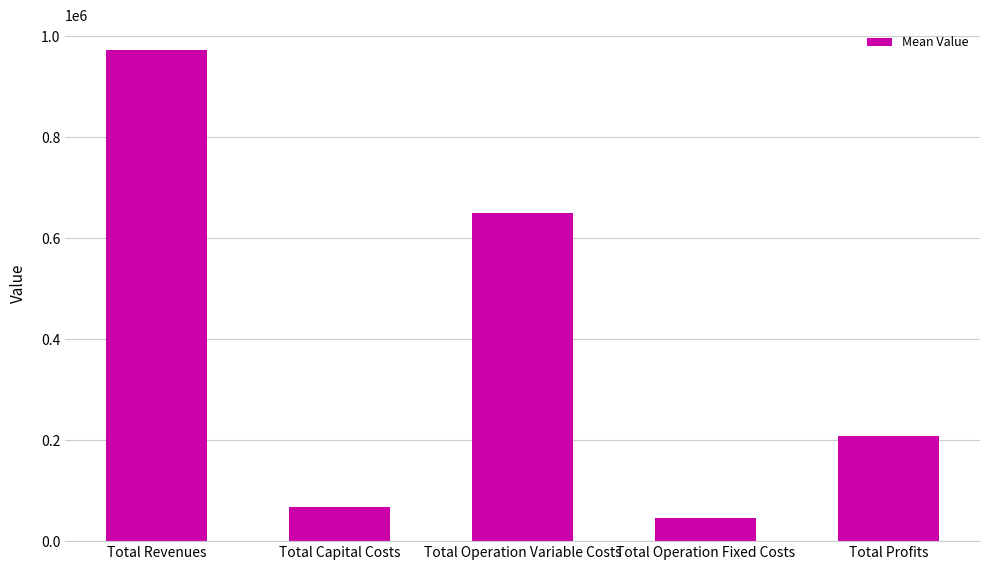

Reading left to right, list all the values displayed in this chart.

973269.7	68293.3	650866.3	45344.0	208766.0